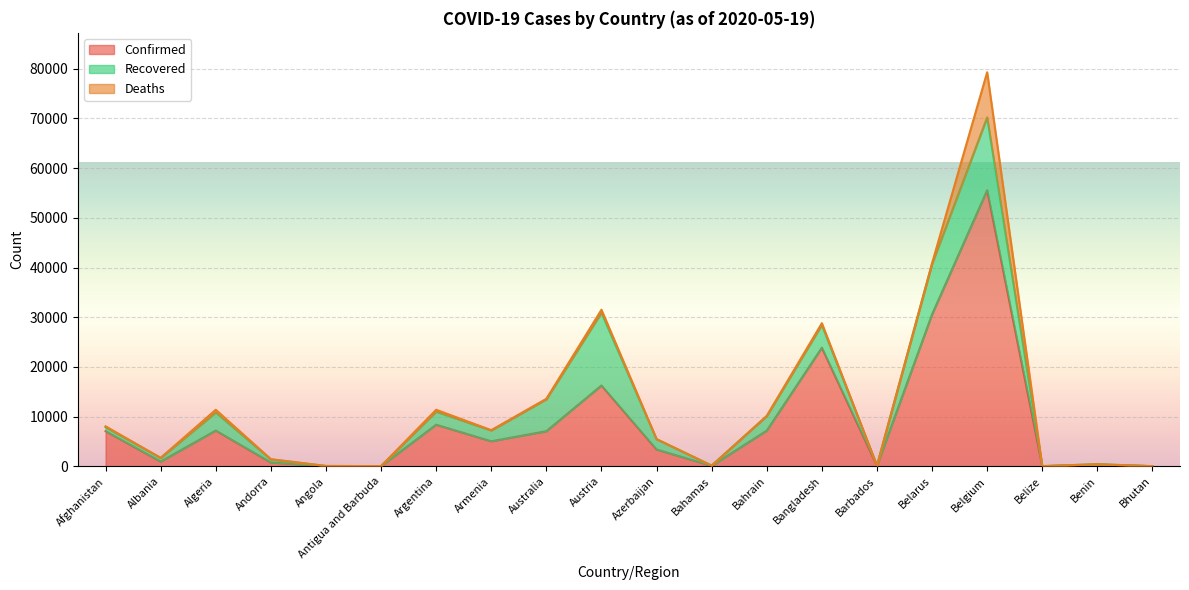

True or false: Recovered has a value of 5 at Bhutan.

True